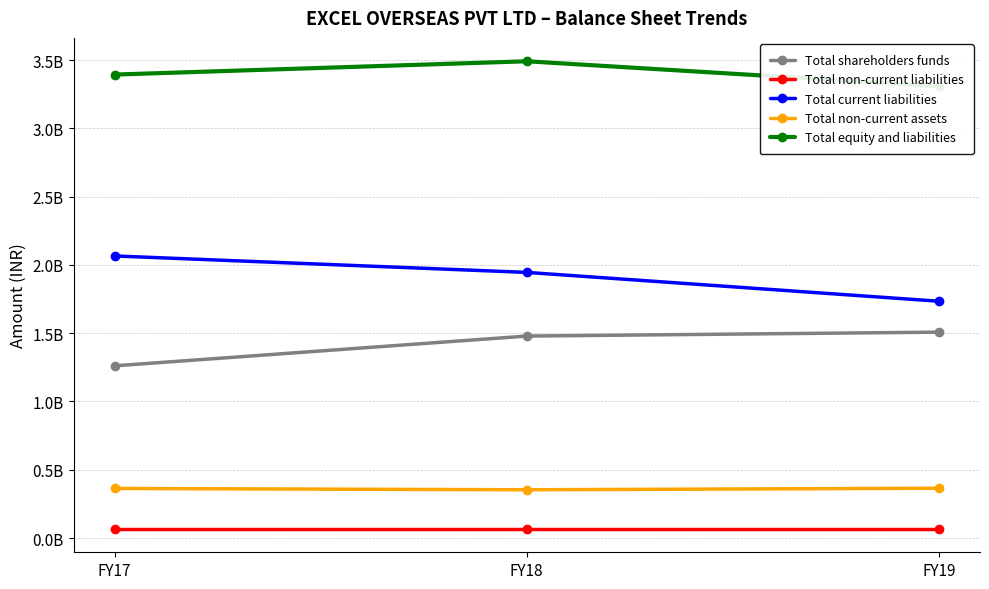

Which series has the largest total across all categories?

Total equity and liabilities